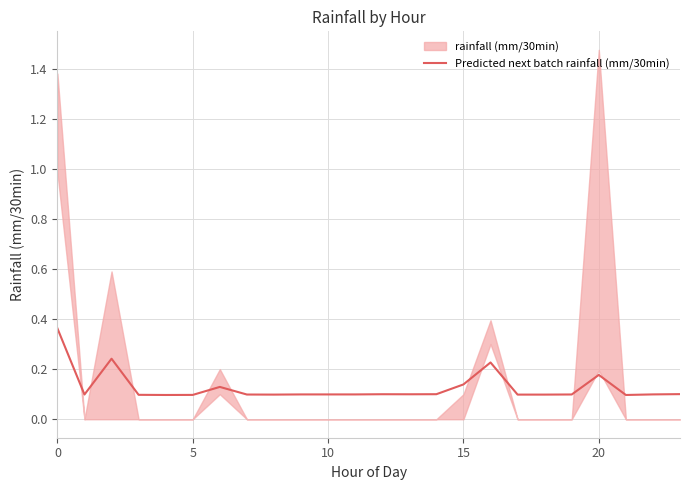

True or false: the data shows 0.0 at 17.

False